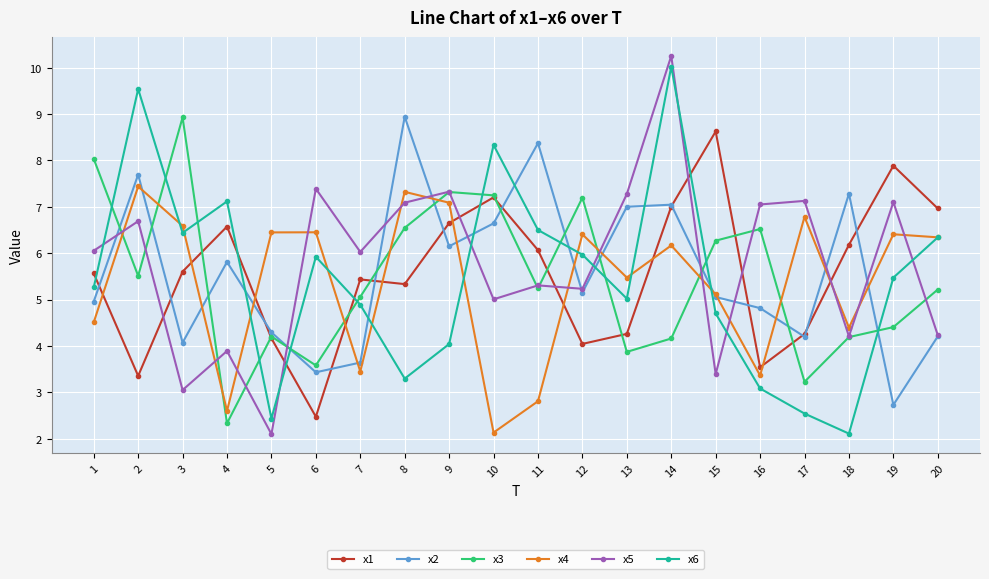

What is the lowest value of the x3 series?

2.3